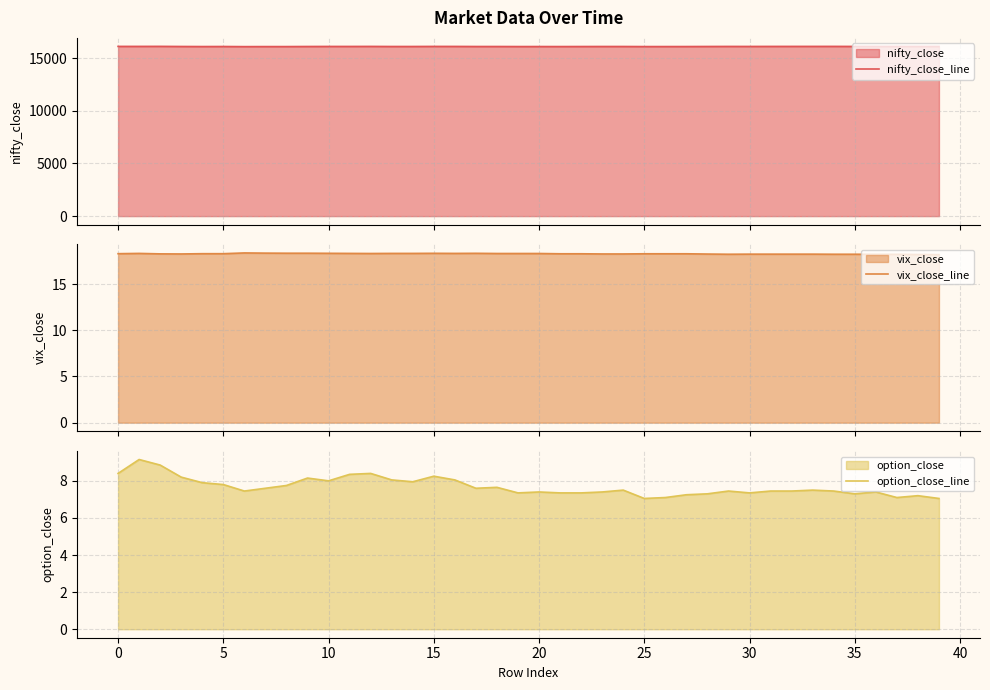

List the series in order of their peak value, lowest first.

option_close_line, vix_close_line, nifty_close_line